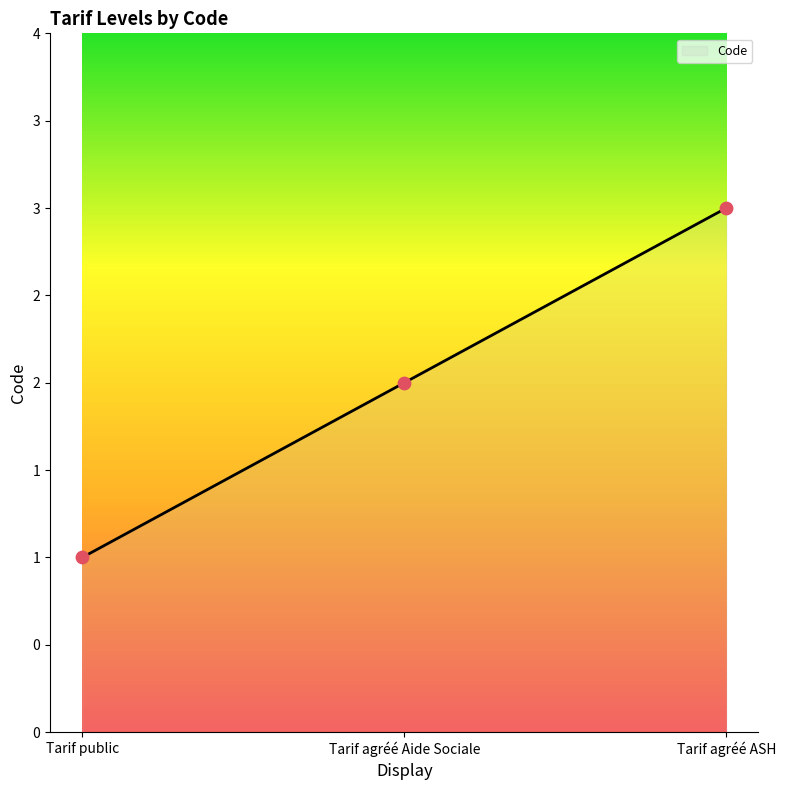

What is the change in value from Tarif public to Tarif agréé Aide Sociale?

+1